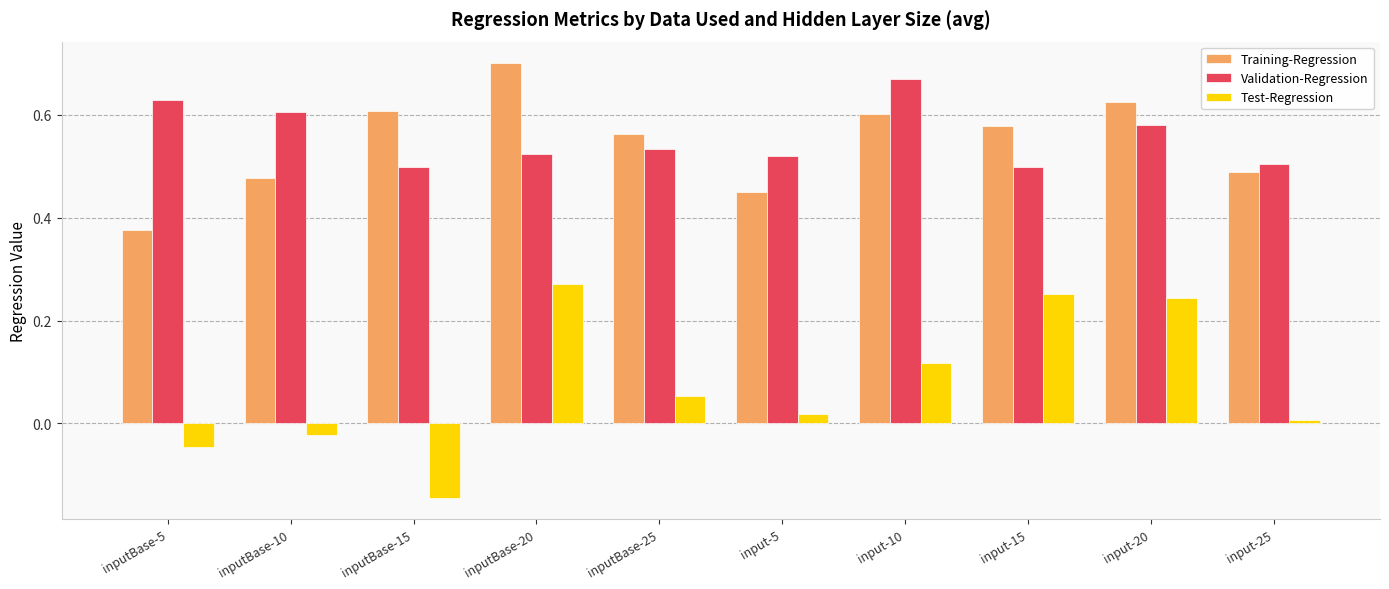

Does the chart contain stacked bars?

No